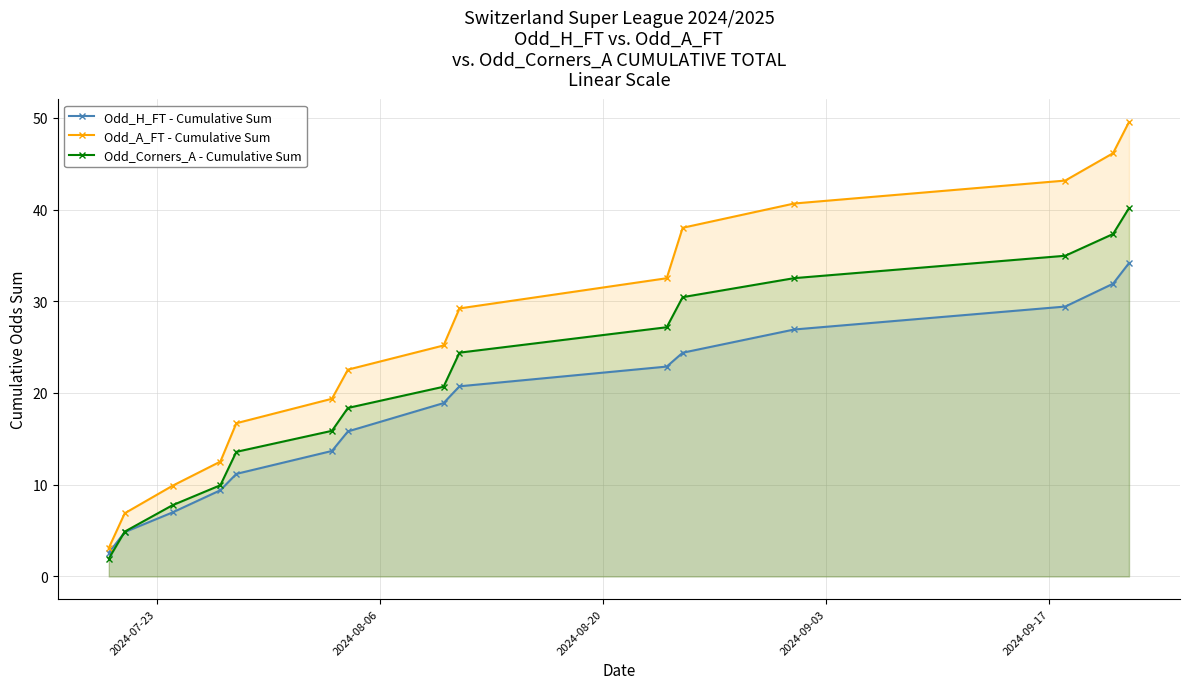

List the series in order of their overall mean, lowest first.

Odd_H_FT - Cumulative Sum, Odd_Corners_A - Cumulative Sum, Odd_A_FT - Cumulative Sum